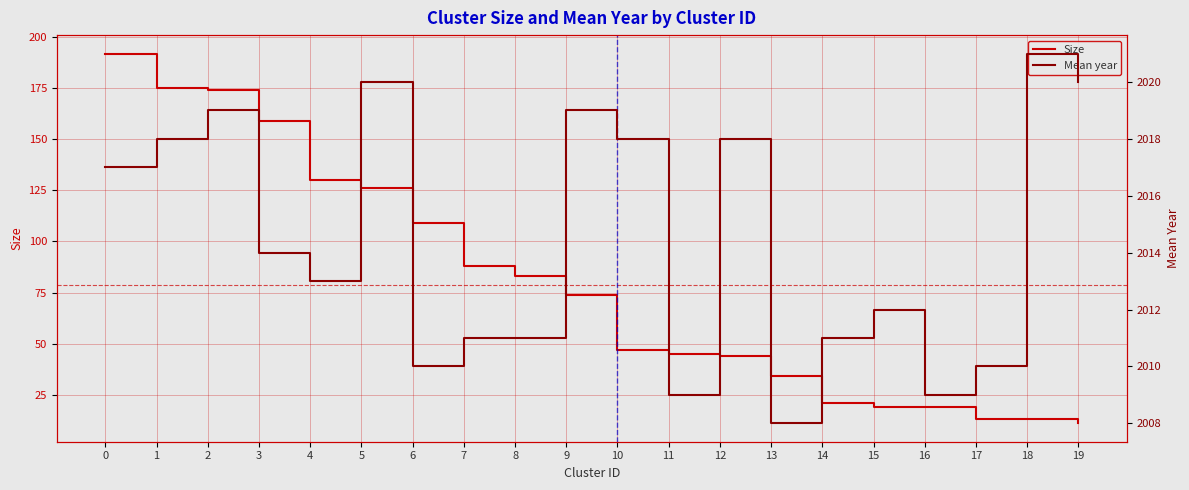

How many data points does each series have?

20